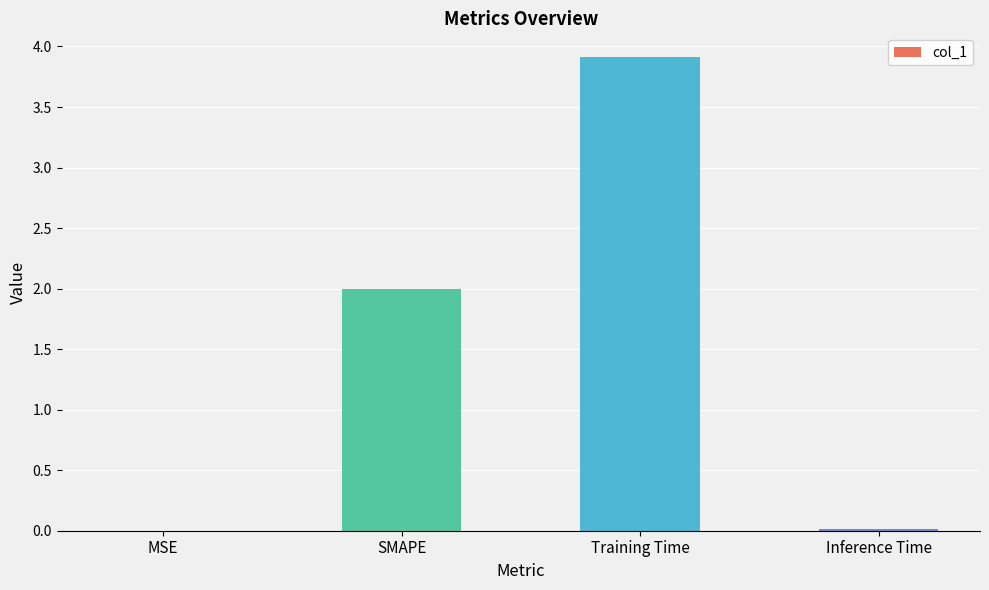

How many series are shown in this chart?

1